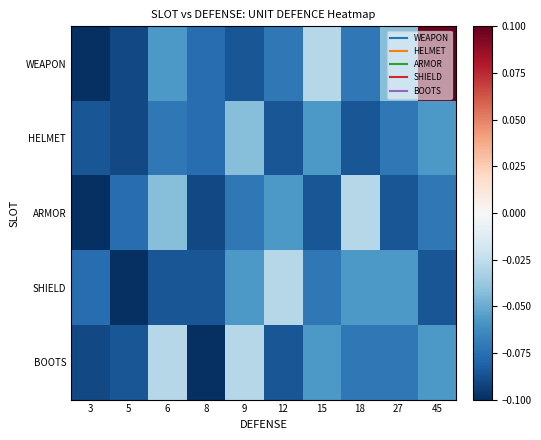

What is the total value across all series at 3?

-0.5